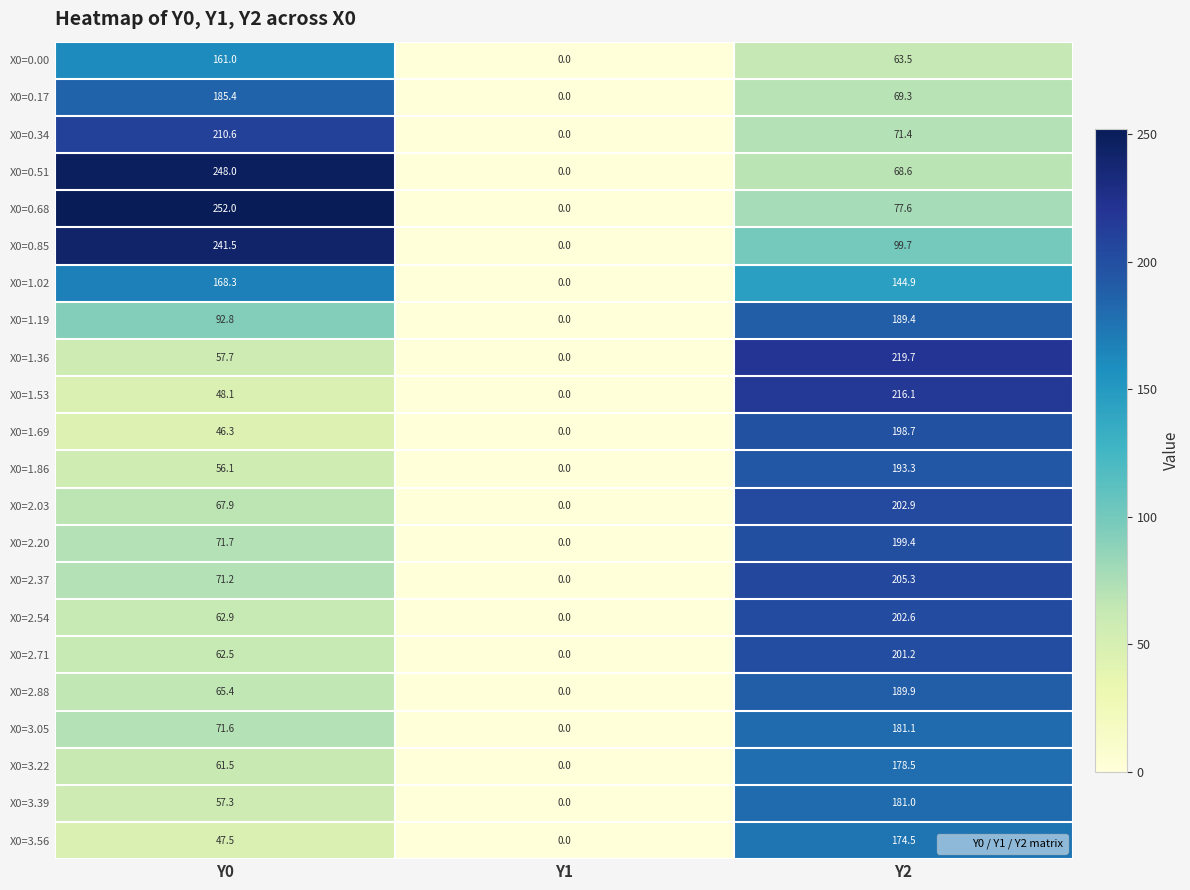

At which label does X0=1.19 first exceed 92?

Y0